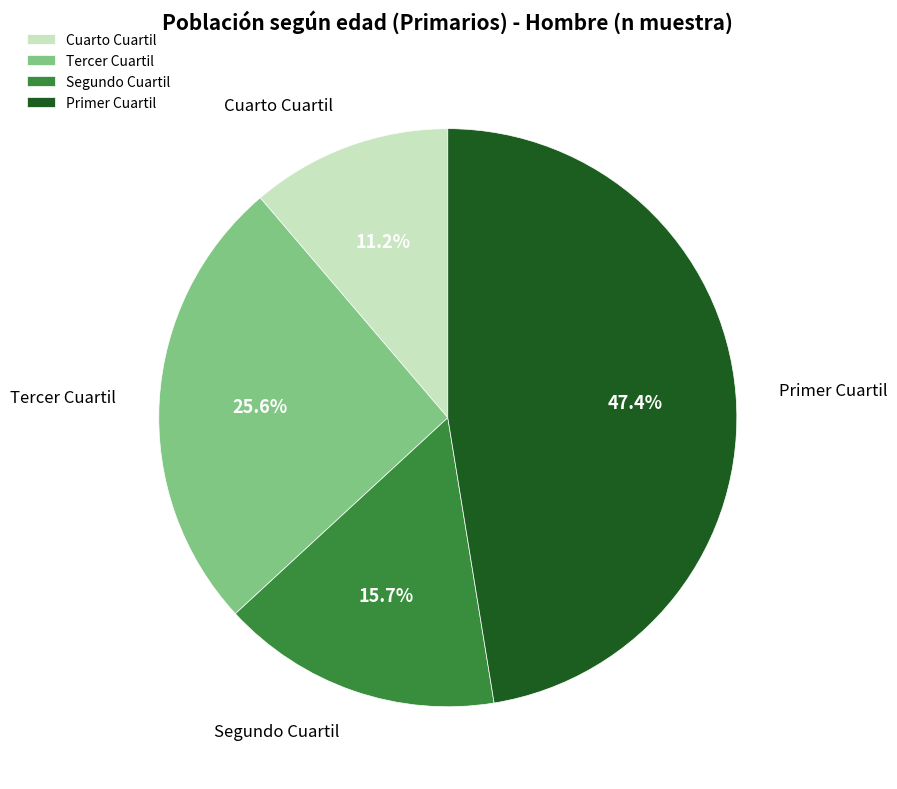

Which has a higher value, Segundo Cuartil or Primer Cuartil?

Primer Cuartil